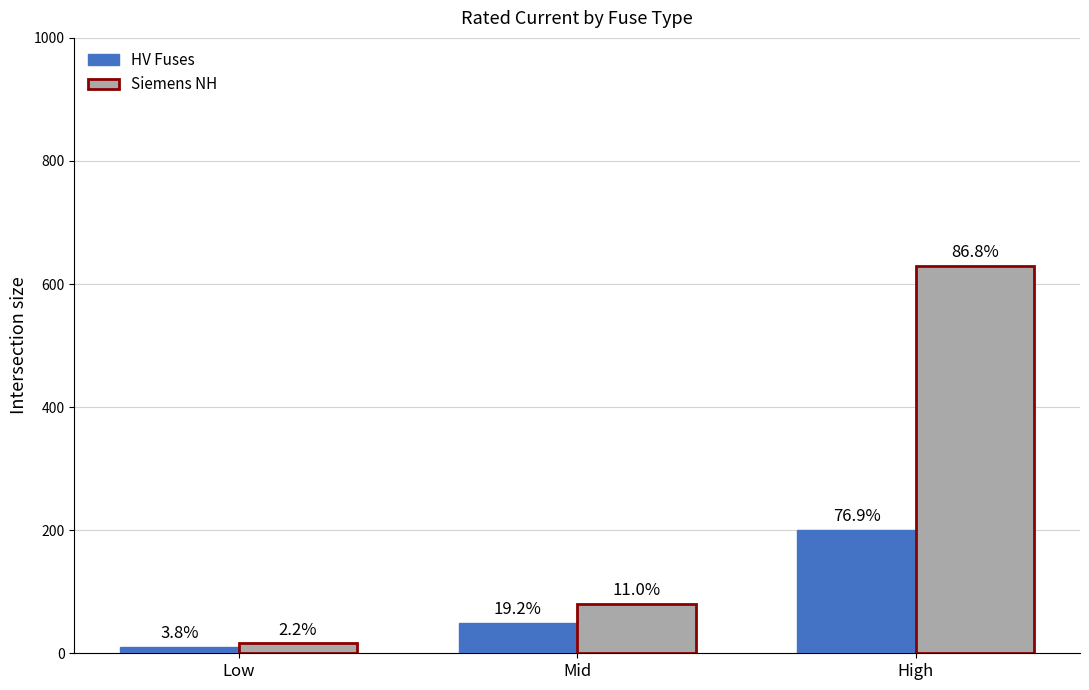

How many groups of bars are there?

3